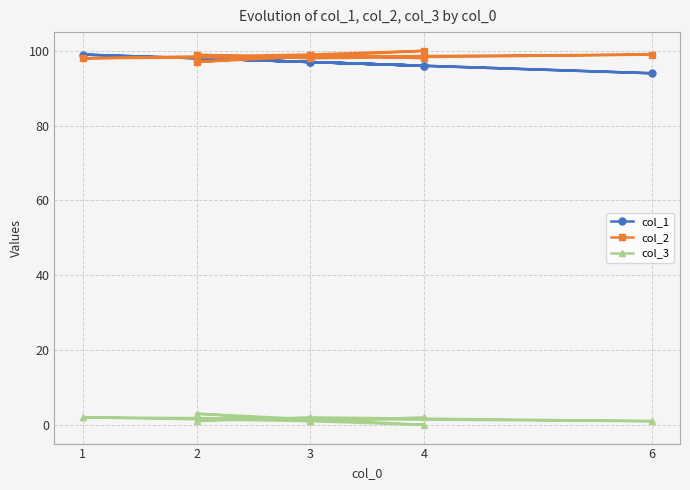

Which series has the widest spread of values?

col_1